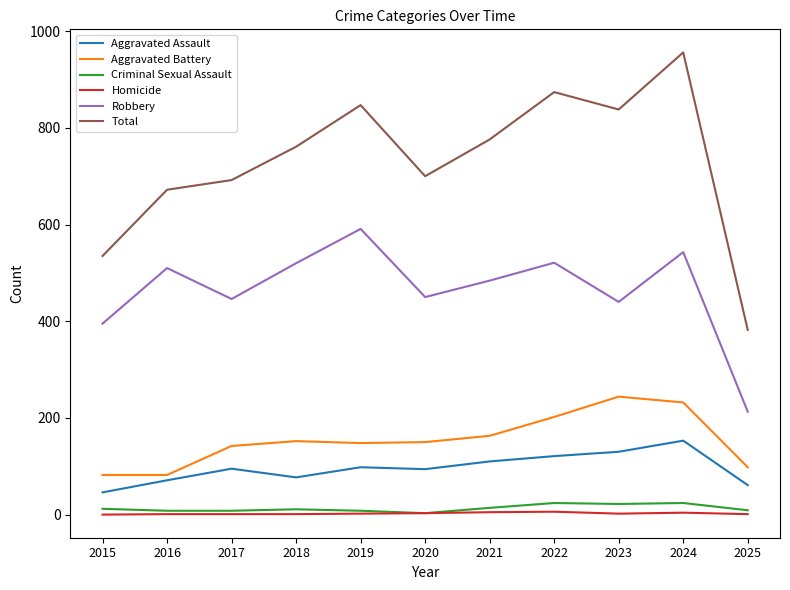

How many values in the Criminal Sexual Assault series are below 11?

5